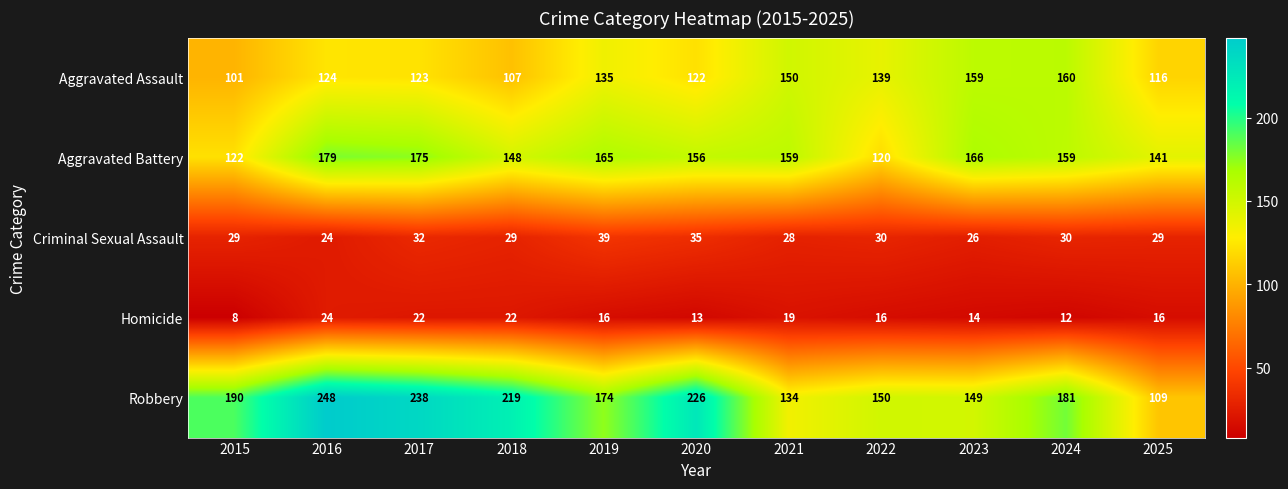

Rank the categories by Aggravated Assault value from lowest to highest.

2015, 2018, 2025, 2020, 2017, 2016, 2019, 2022, 2021, 2023, 2024